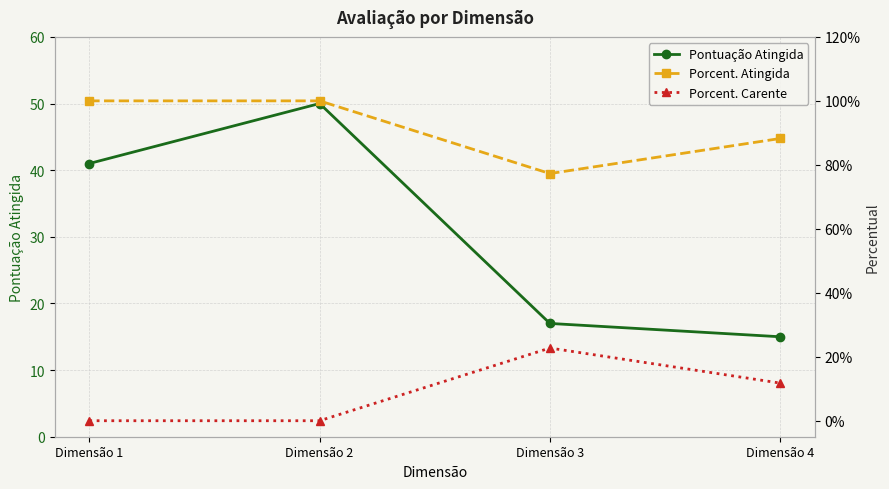

What is the greatest value displayed?

50.0